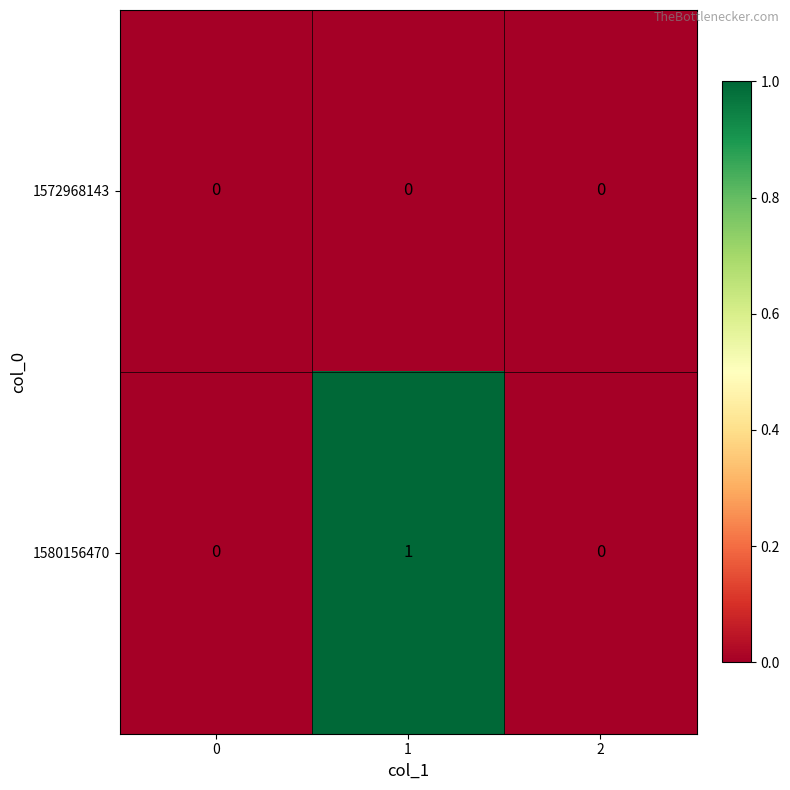

Which series has the largest range (max minus min)?

1580156470